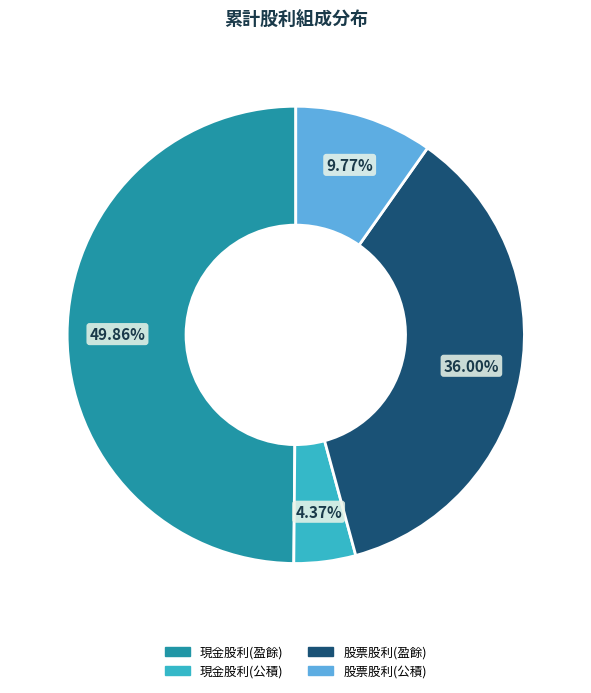

What percentage do 現金股利(公積) and 現金股利(盈餘) together represent?

54.2%